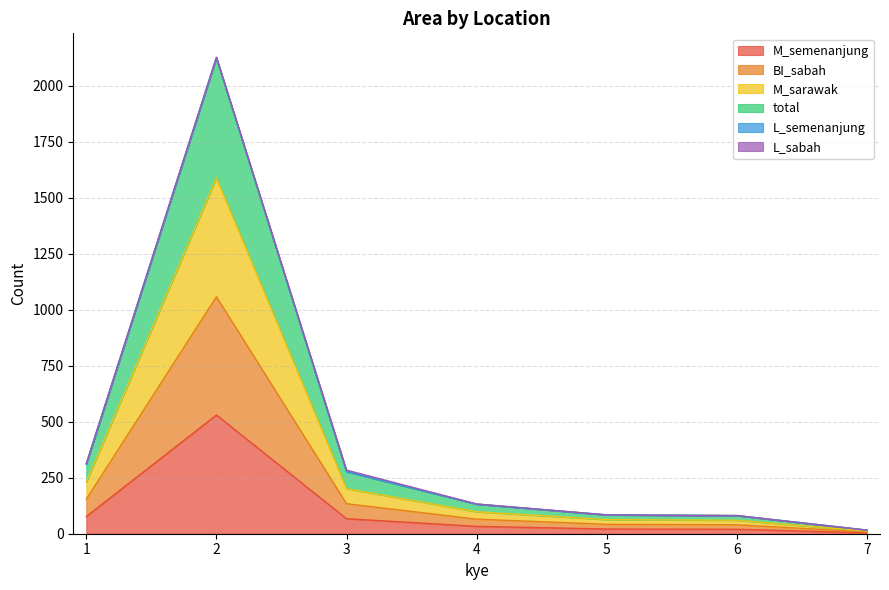

What is the sum of the M_semenanjung values at 3 and 6?

87